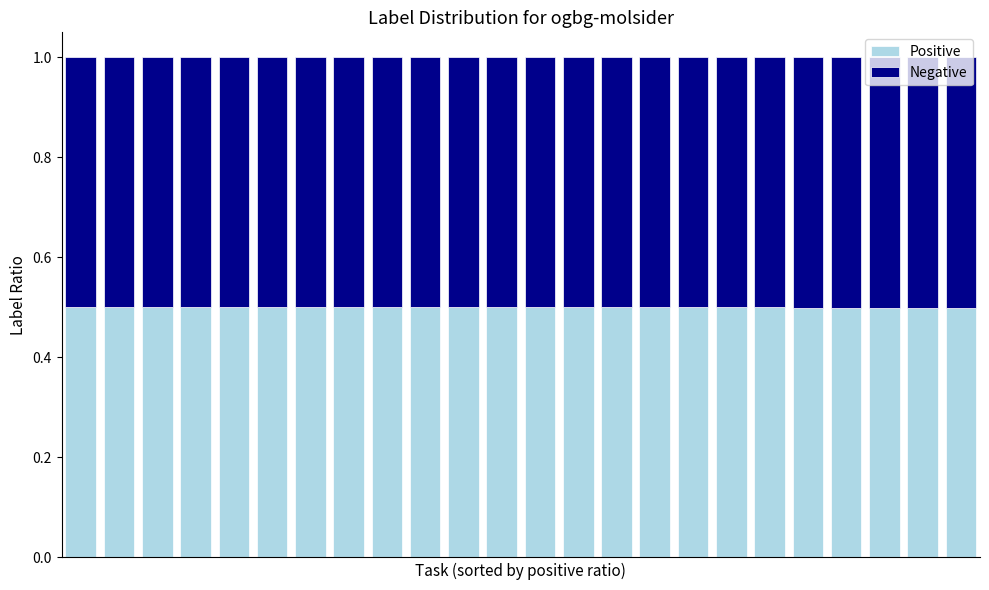

Where is Positive nearest to the value 0?

23